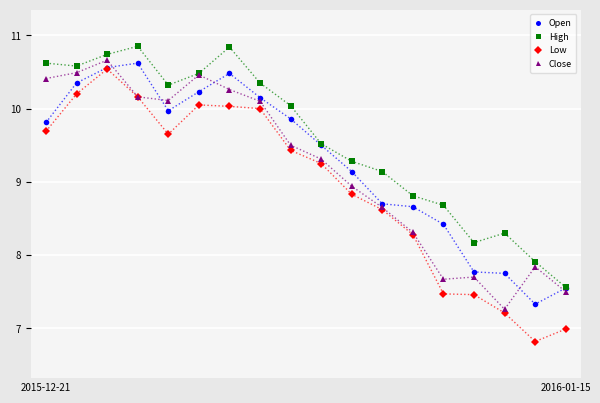

What is the average value of the High series?

9.6